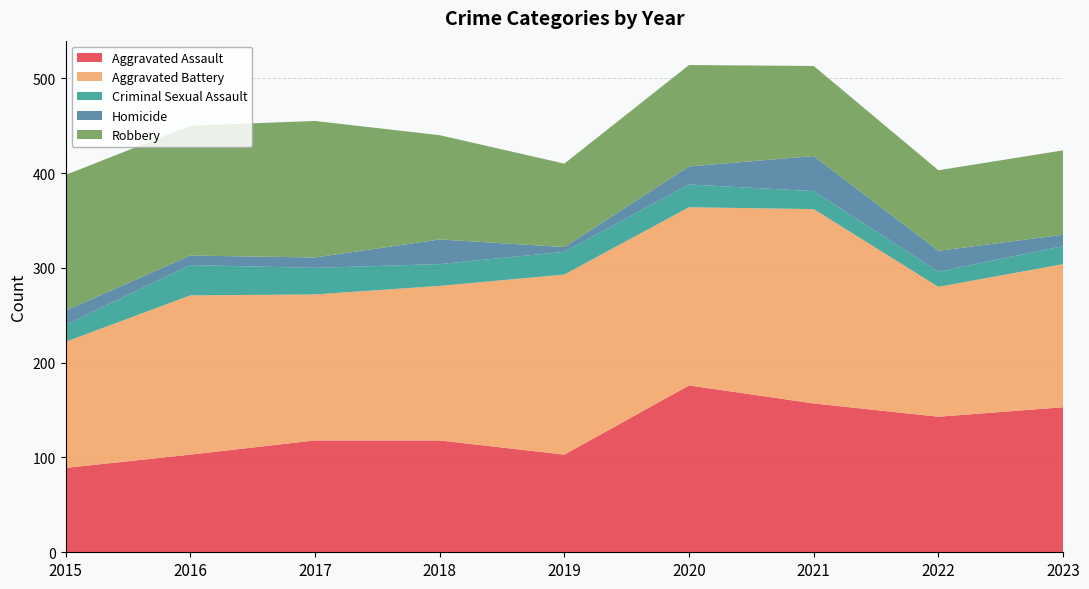

Reading left to right, extract all data points from this chart.

Aggravated Assault: 2015=89	2016=103	2017=118	2018=118	2019=103	2020=176	2021=157	2022=143	2023=153
Aggravated Battery: 2015=133	2016=168	2017=154	2018=163	2019=190	2020=188	2021=205	2022=137	2023=151
Criminal Sexual Assault: 2015=18	2016=32	2017=28	2018=23	2019=24	2020=24	2021=19	2022=16	2023=19
Homicide: 2015=15	2016=10	2017=11	2018=26	2019=5	2020=19	2021=37	2022=22	2023=12
Robbery: 2015=143	2016=137	2017=144	2018=110	2019=88	2020=107	2021=95	2022=85	2023=89